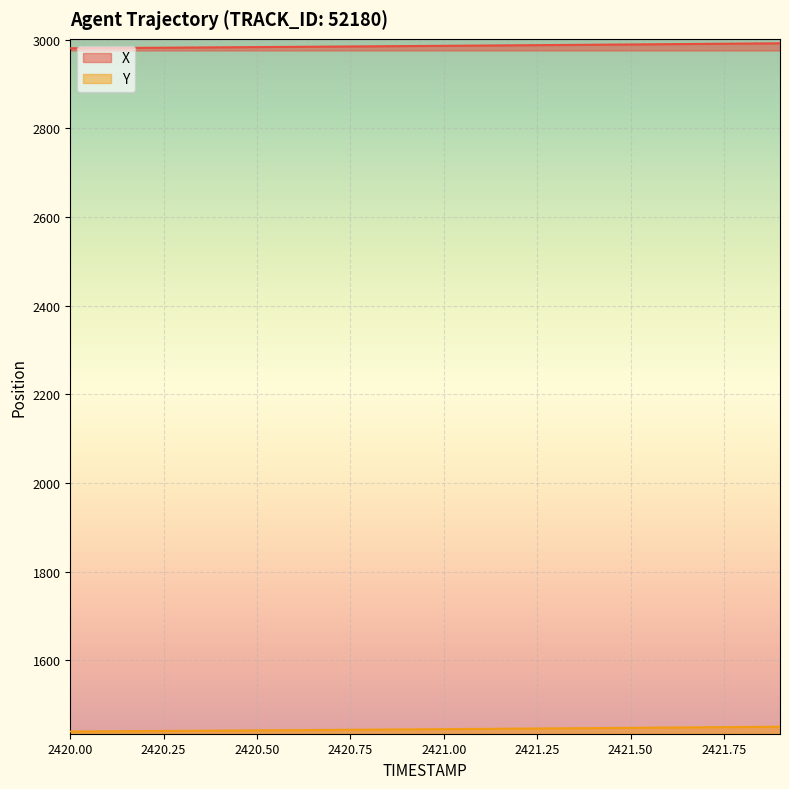

Between 2420.9 and 2421.7, which series saw the biggest shift?

X